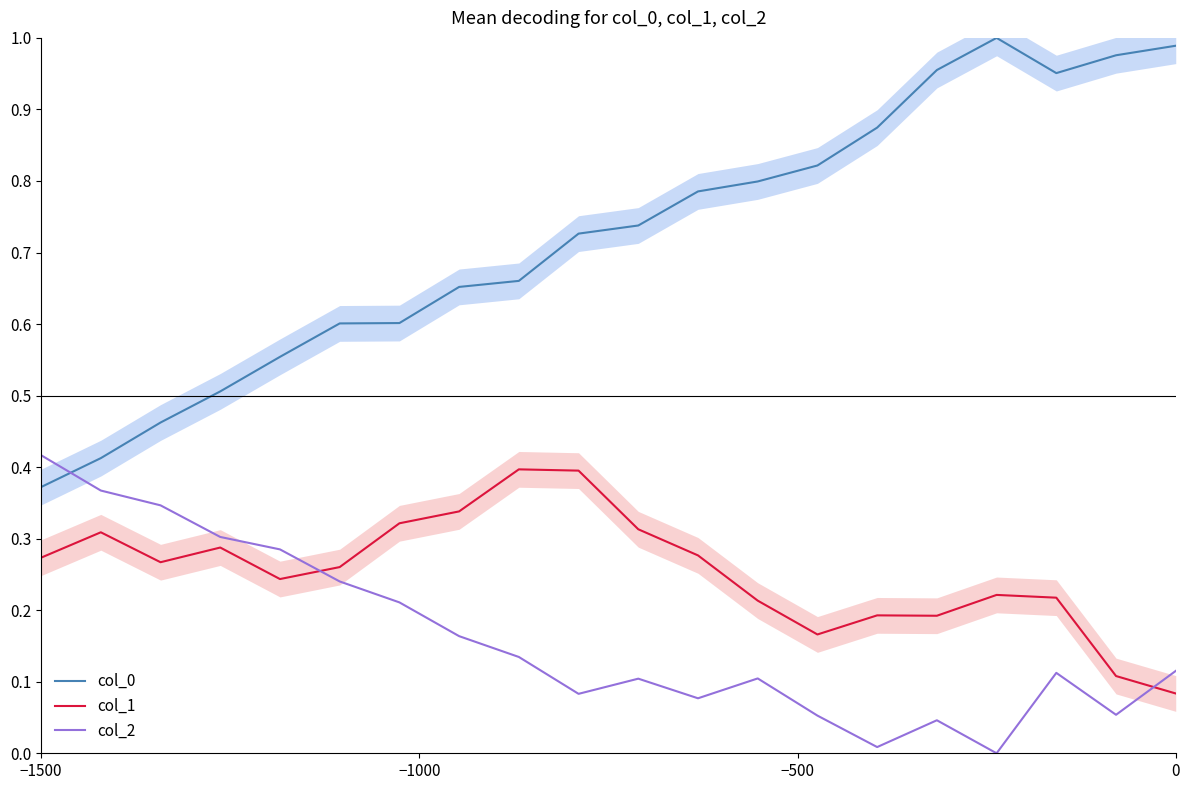

True or false: col_1 and col_0 cross at least once.

False